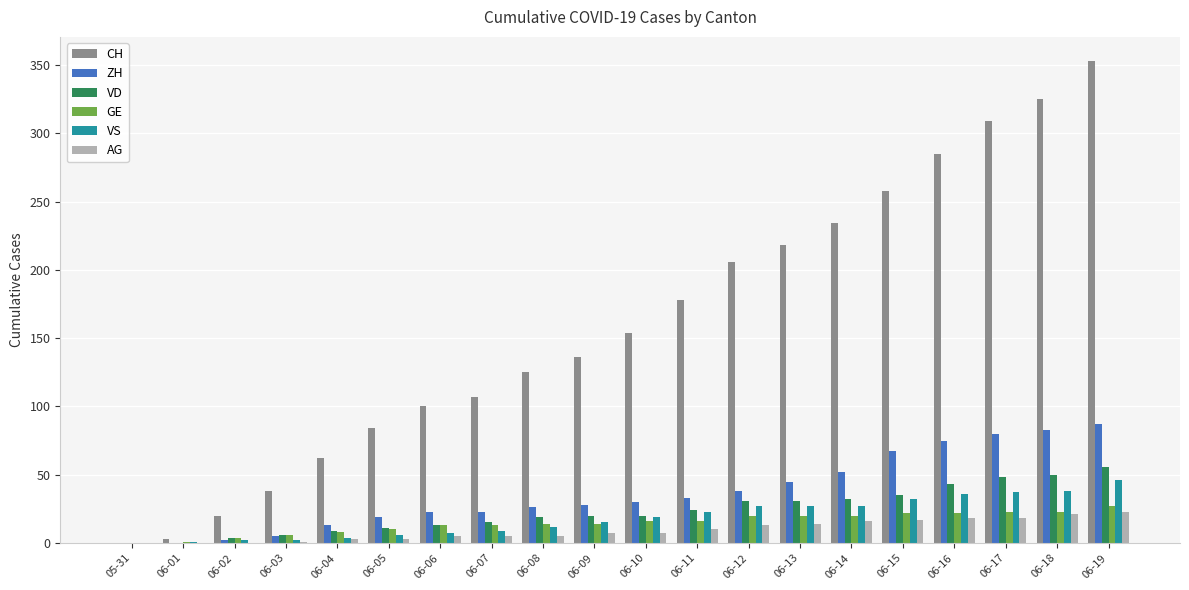

Which series changed the most between 06-02 and 06-18?

CH